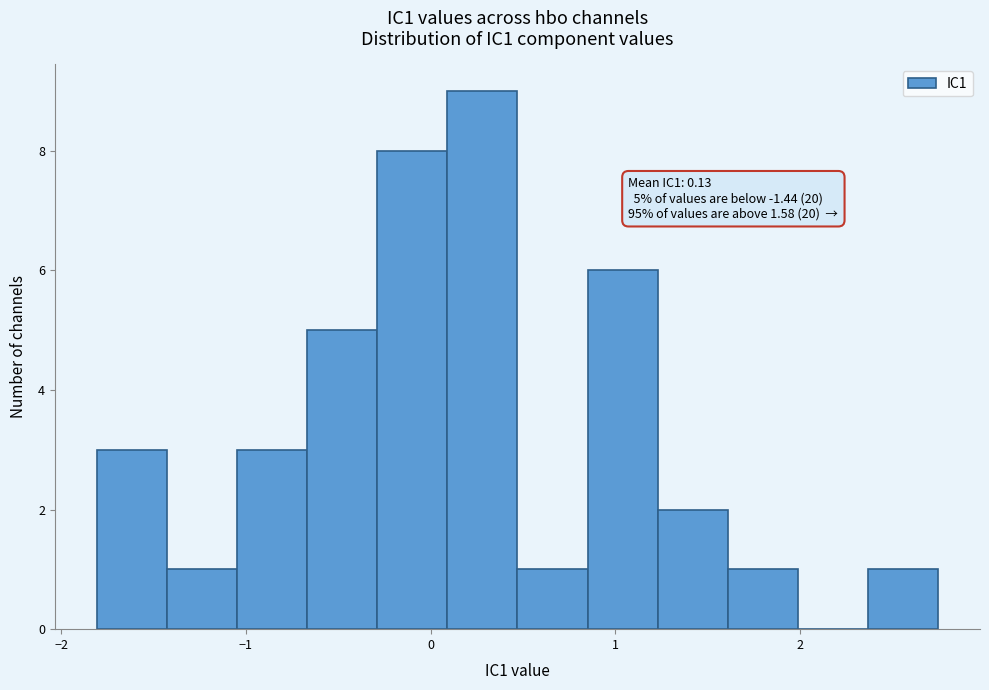

Around what value on the x-axis is the tallest bar? Give the approximate position of its centre, as read against the axis.

0.3